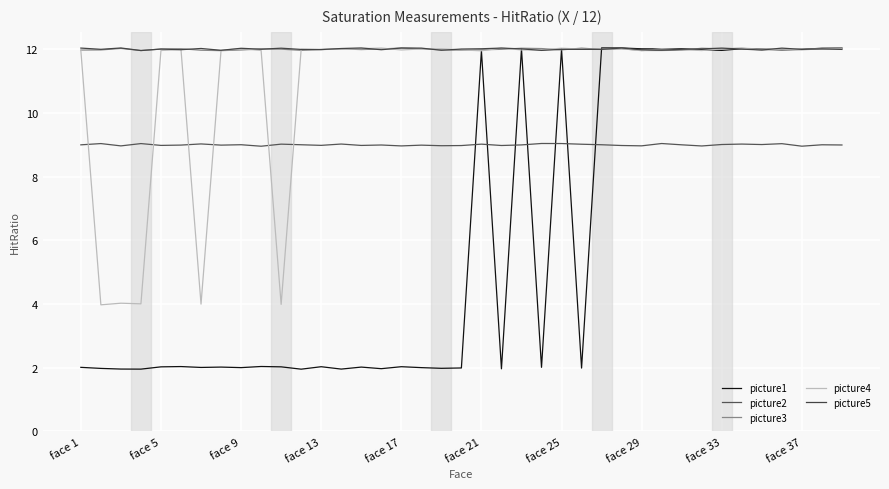

What is the lowest value of the picture1 series?

2.0